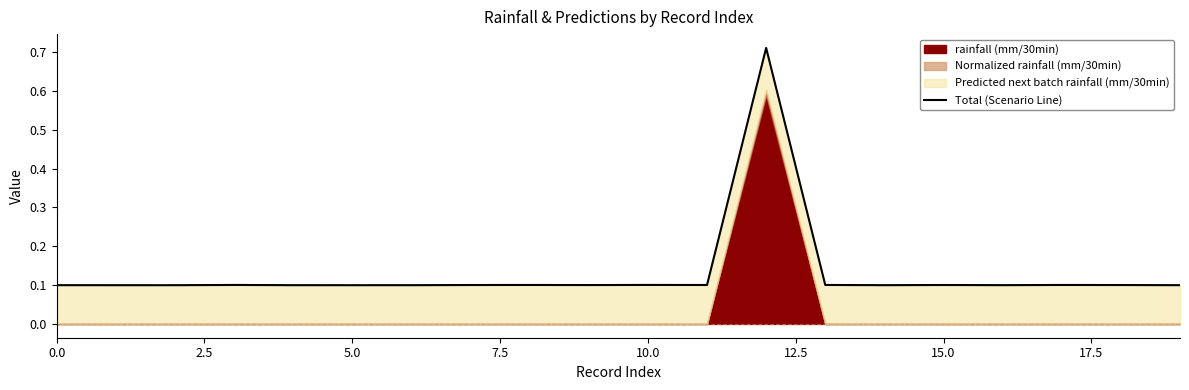

What is the value of the 3rd point from the left?

0.1